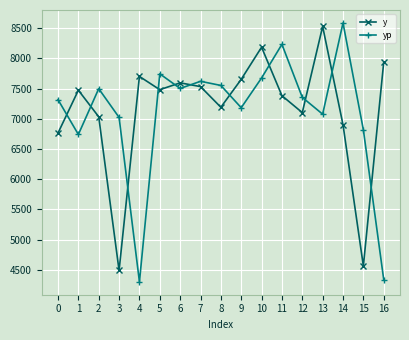

Does the chart display data point markers on the line(s)?

Yes